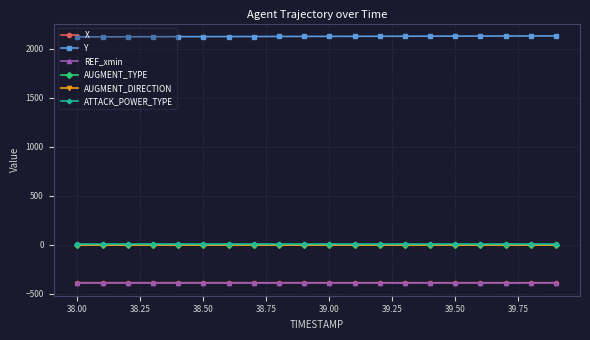

Is this an area chart (filled region under the line)?

No